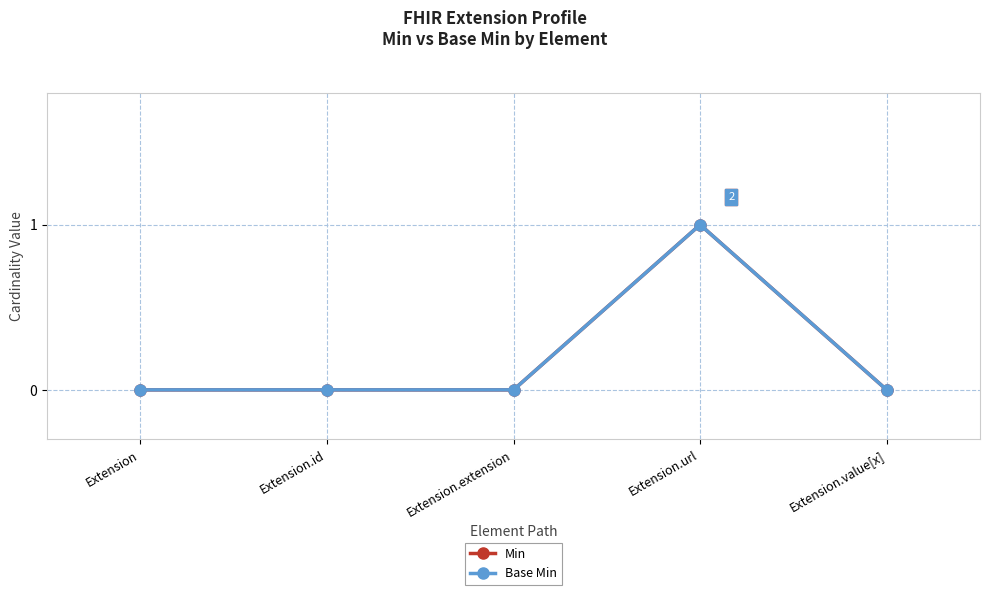

Rank the series by their maximum value, from lowest to highest.

Min, Base Min